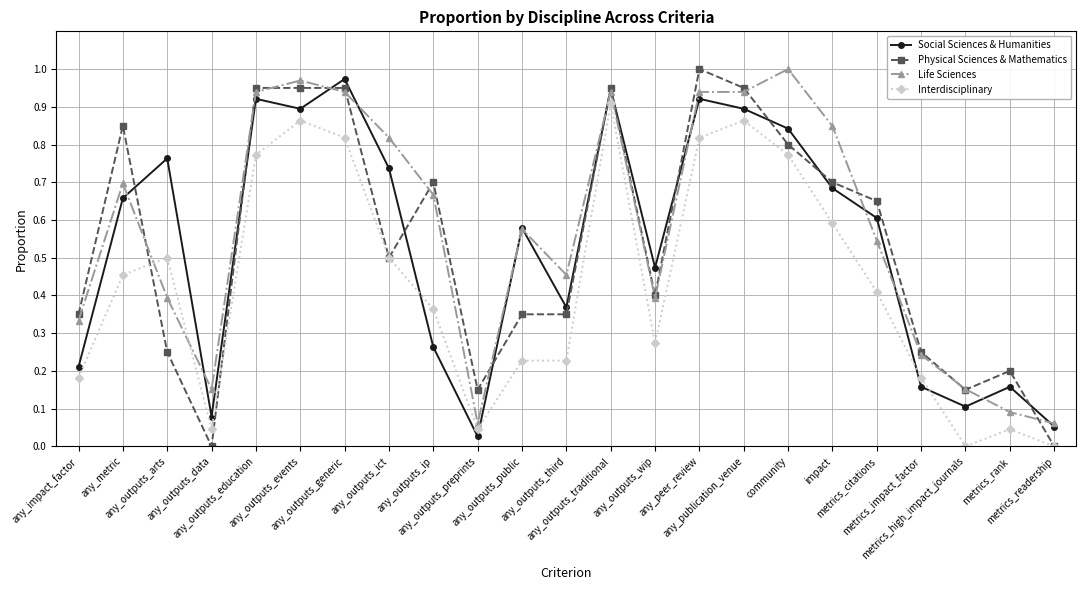

Which category has the highest value in the Social Sciences & Humanities series?

any_outputs_generic